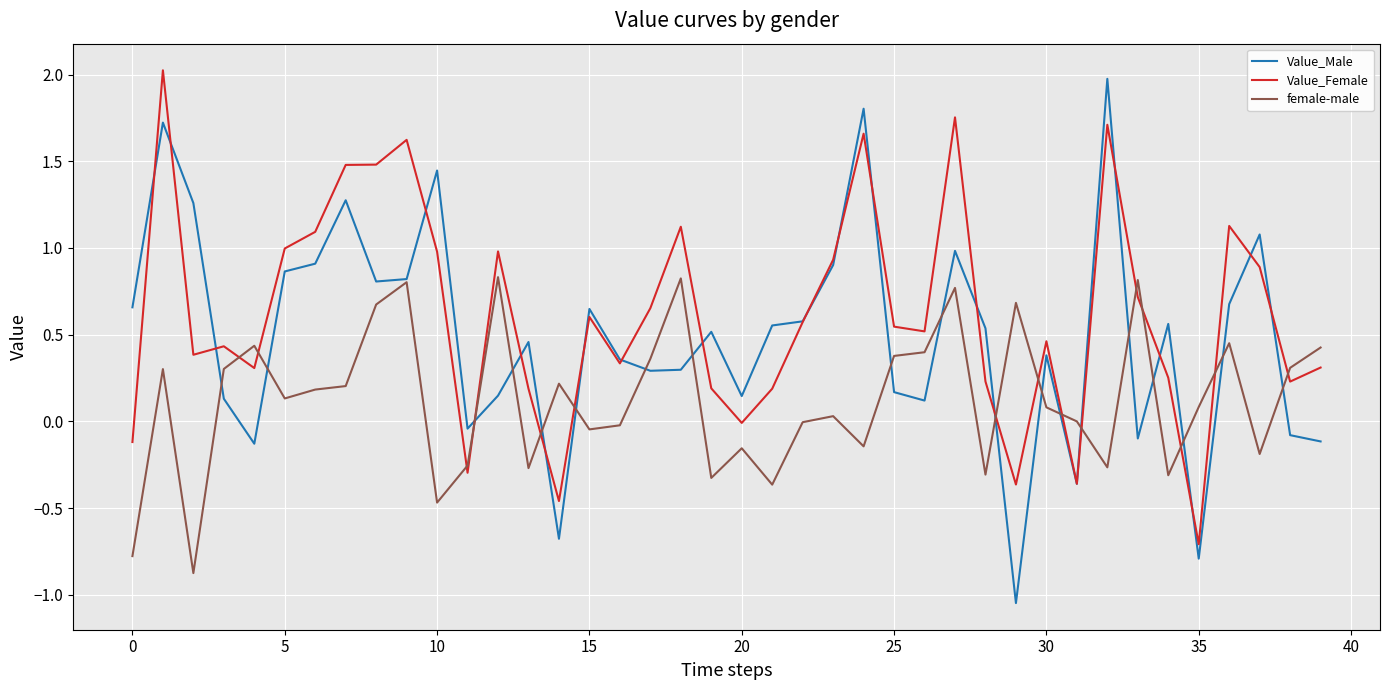

Which series ends up on top after the final intersection of female-male and Value_Female?

female-male